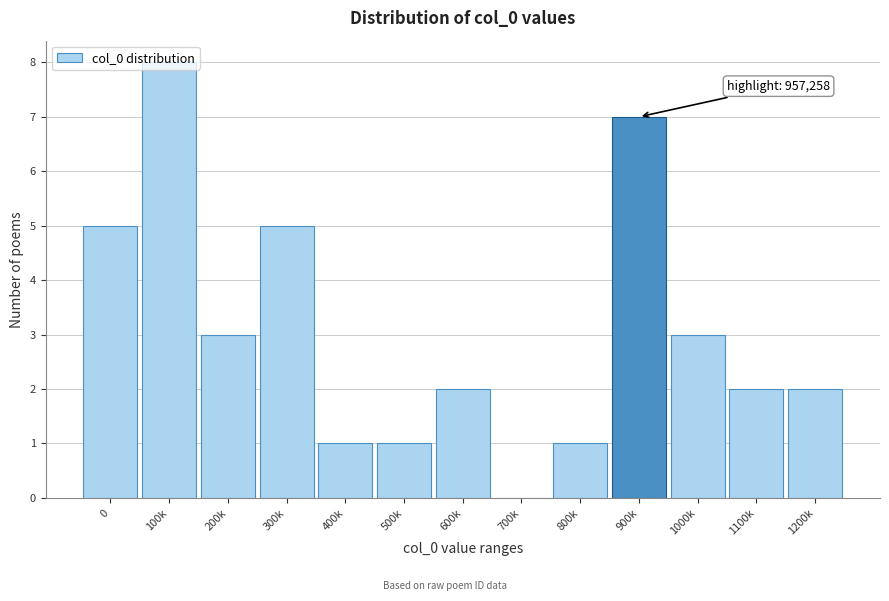

What is the greatest value displayed?

8